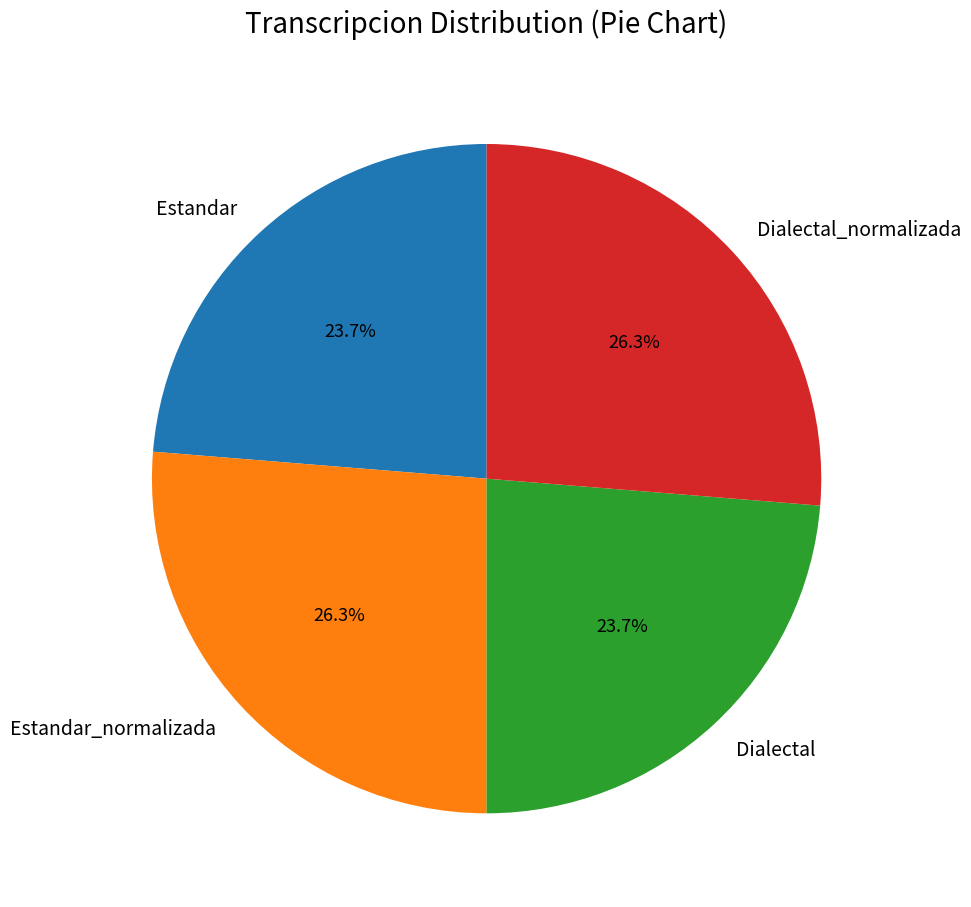

The Estandar slice represents 24% of the pie. True or false?

True